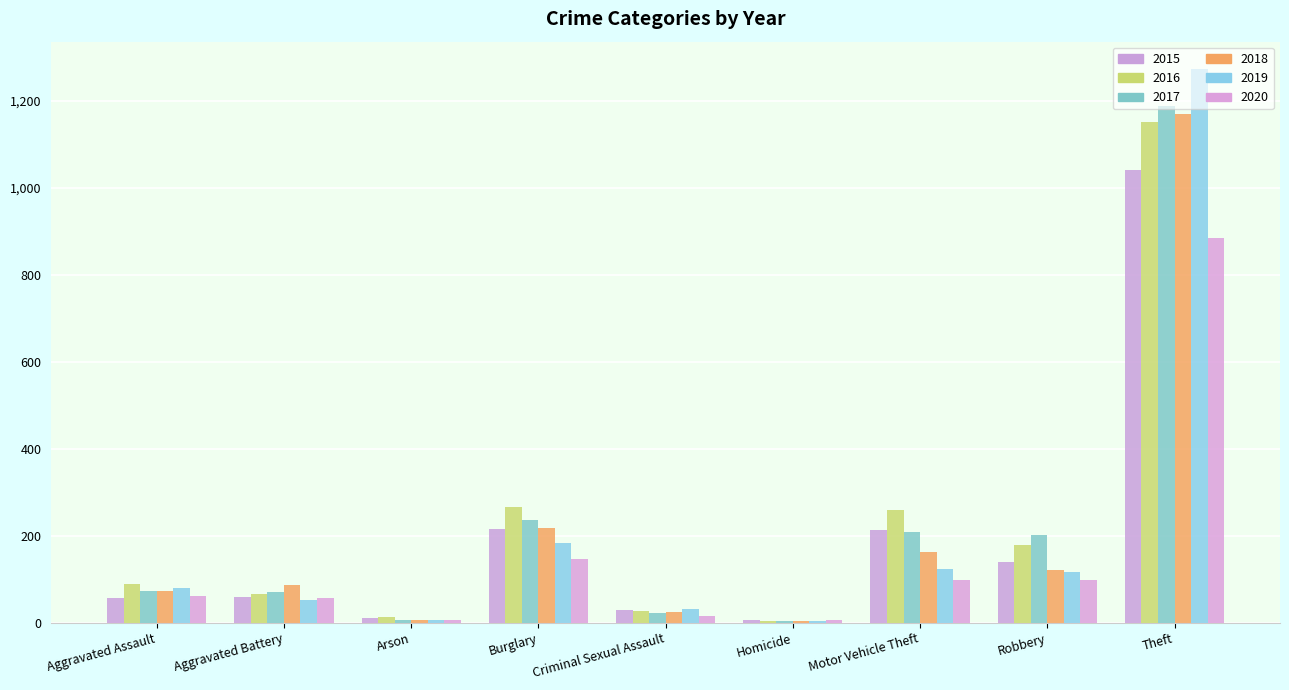

What is the approximate value of 2015 at Robbery, to the nearest 100?

100